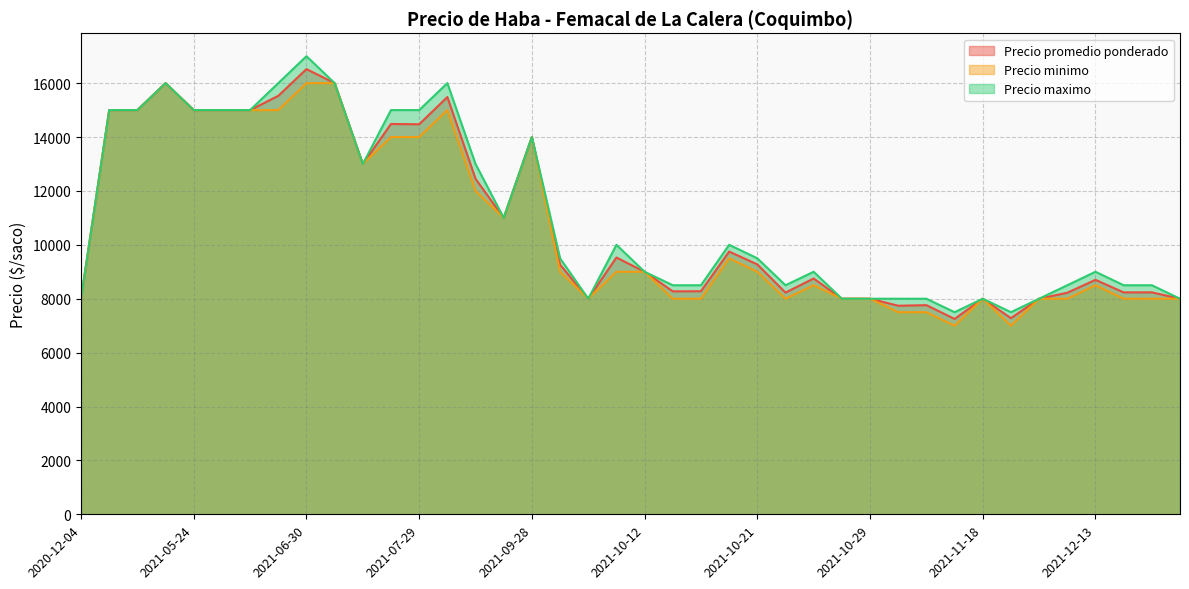

How many lines are shown in the chart?

3